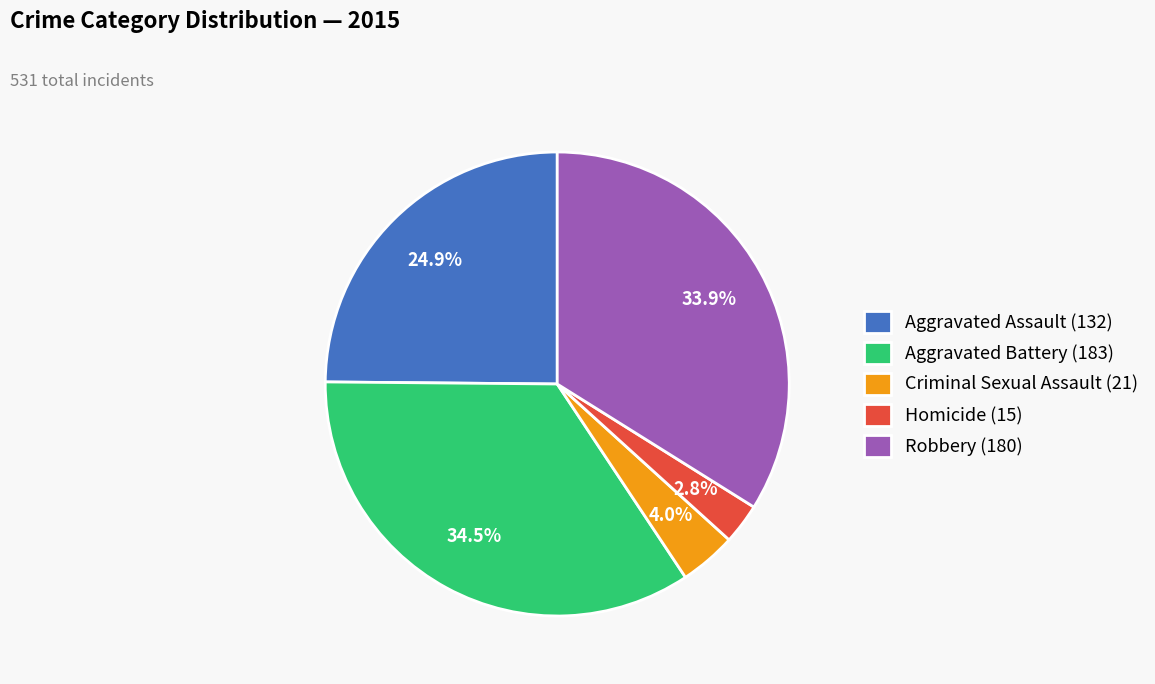

Which has a higher value, Robbery or Aggravated Battery?

Aggravated Battery